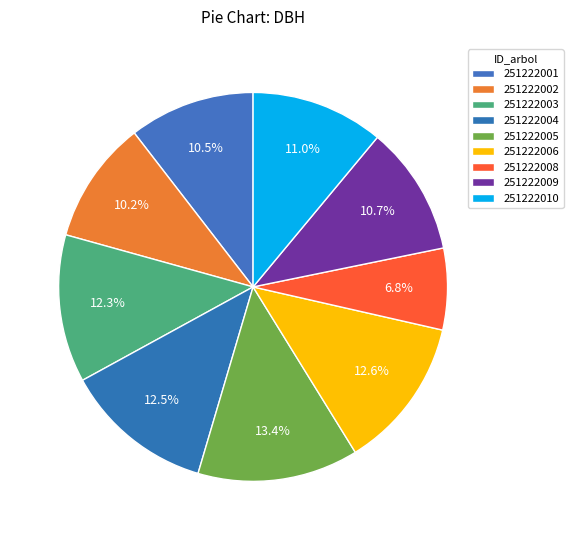

To the nearest percent, what is the combined percentage of 251222010 and 251222008?

18%